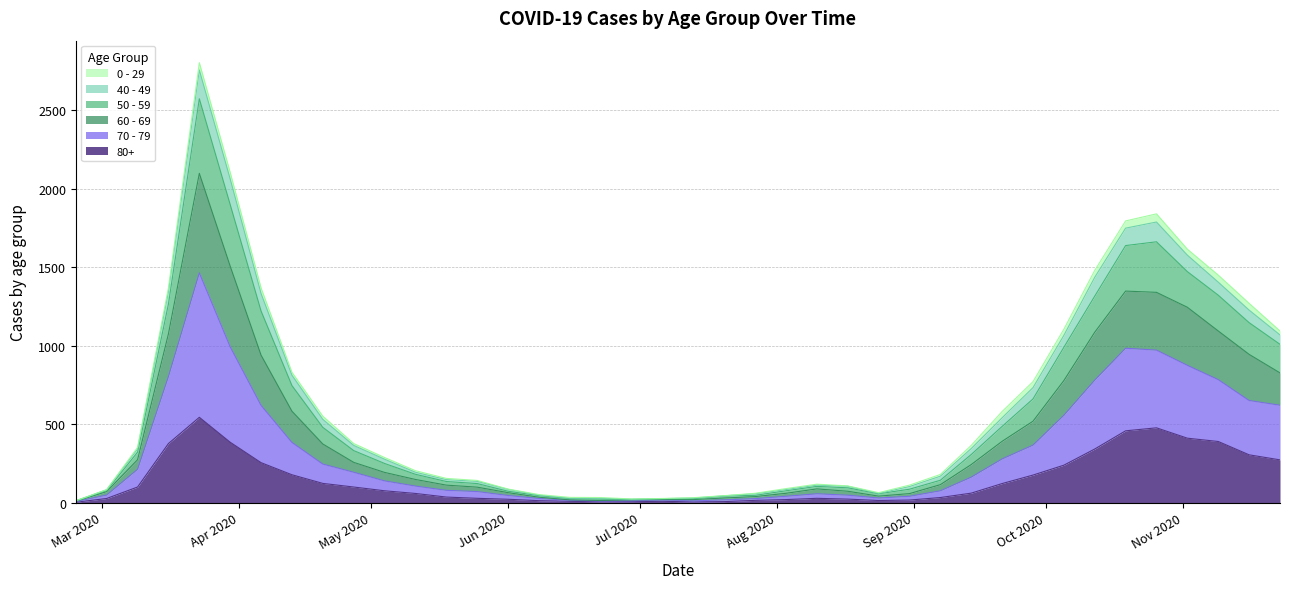

What are all the series names shown in the legend?

0 - 29, 40 - 49, 50 - 59, 60 - 69, 70 - 79, 80+